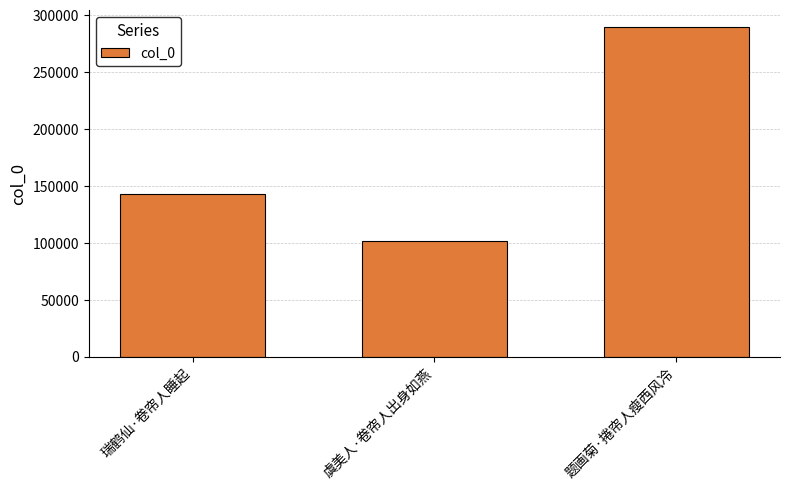

Is it true that the value at 虞美人·卷帘人出身如燕 is 101399?

True